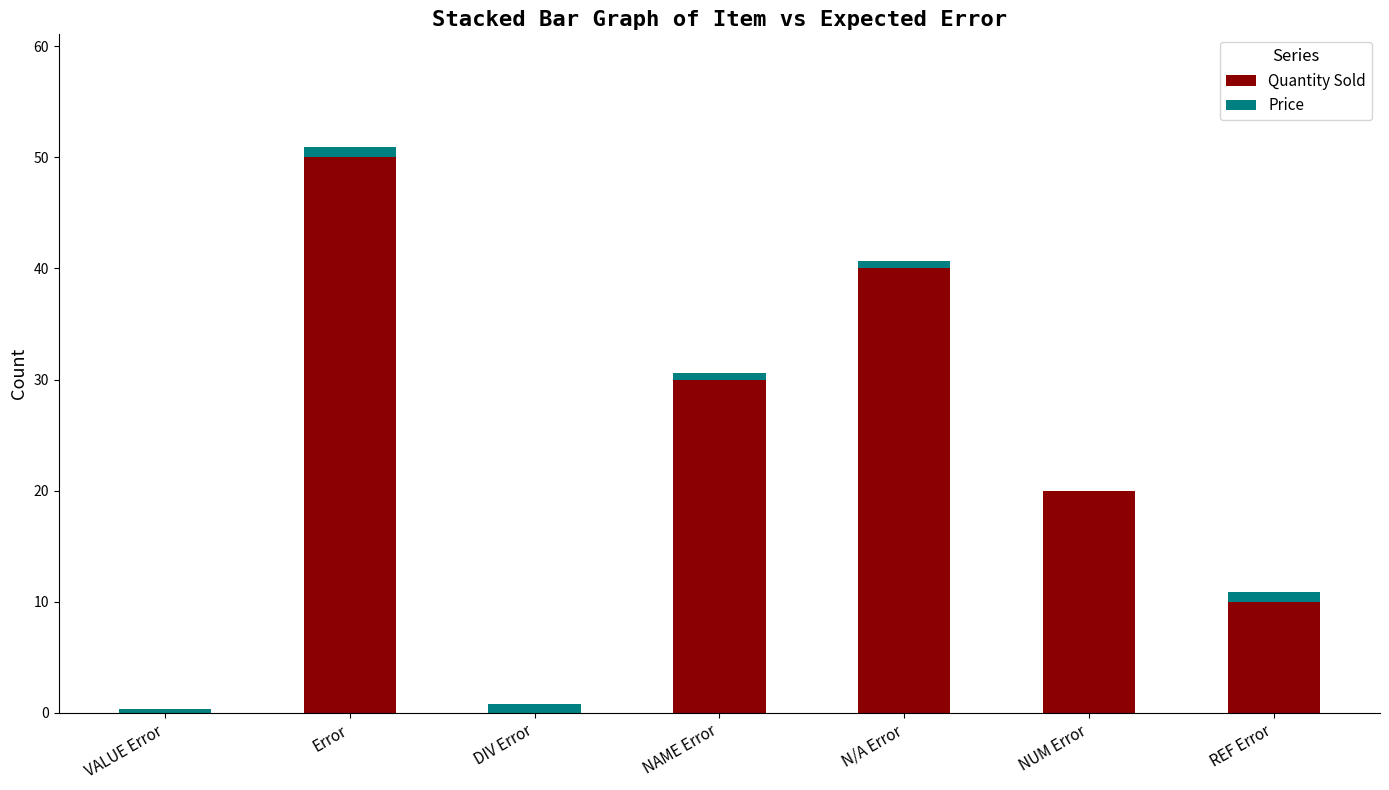

How many series are shown in this chart?

2